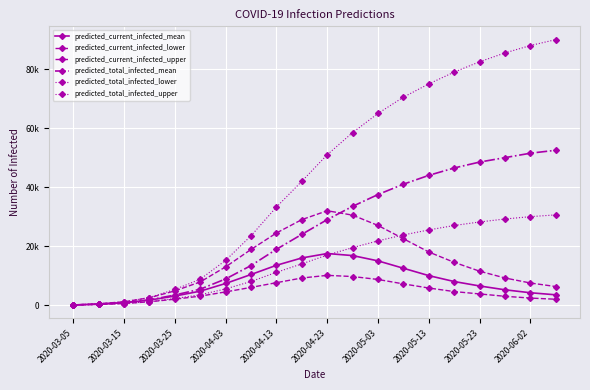

What is the value of the predicted_total_infected_lower point at the 17th from the left?

28200